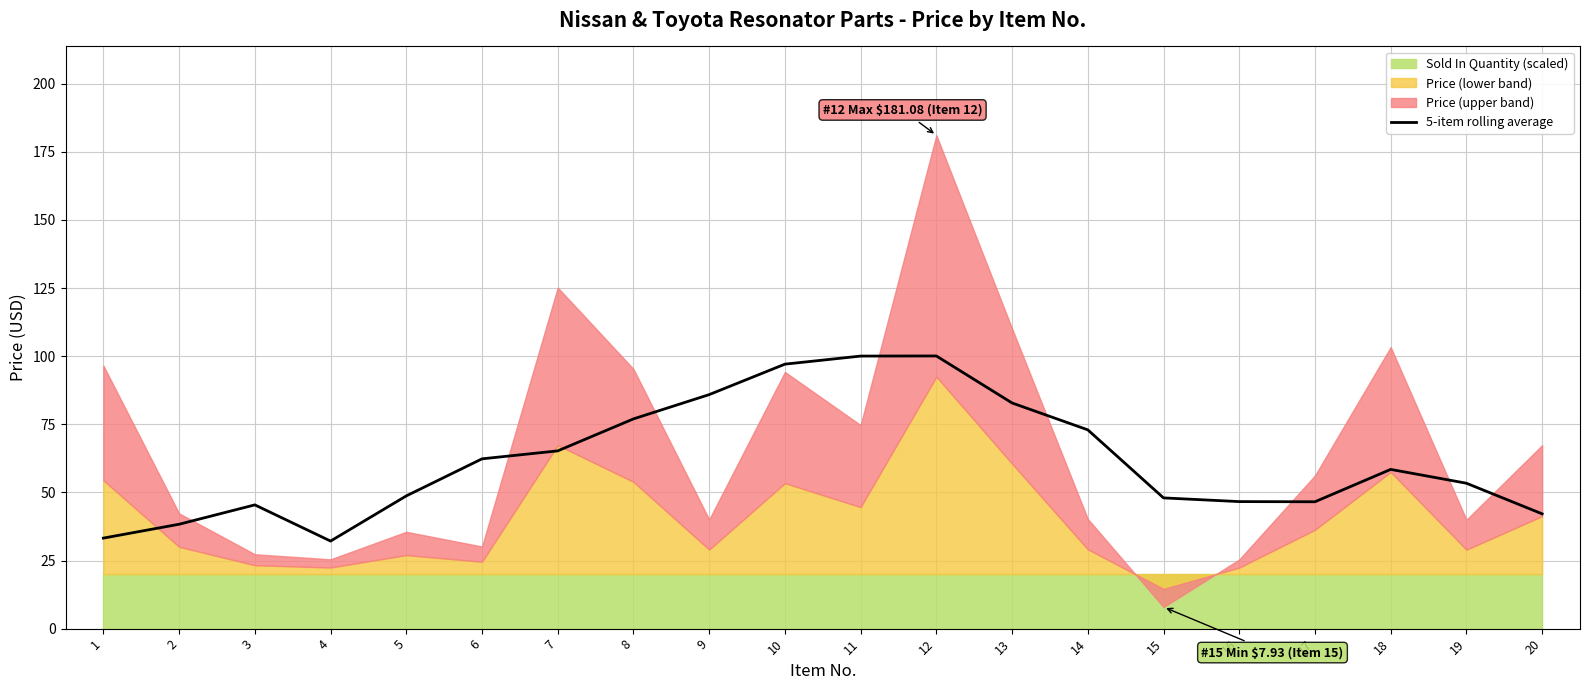

How many points are lower than both their immediate neighbors (excluding endpoints)?

2